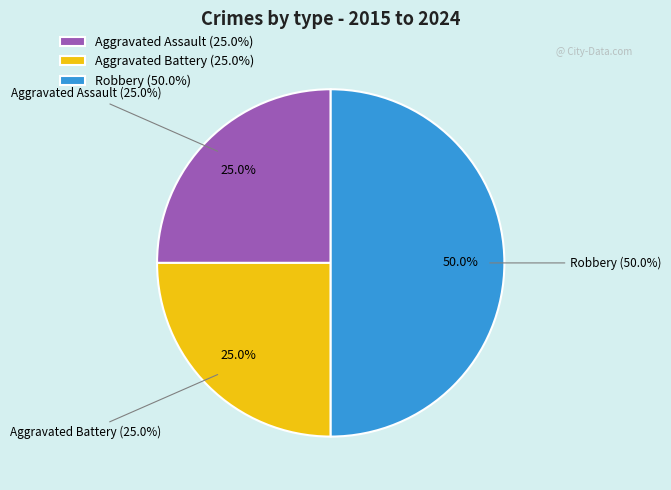

How many segments does this pie chart have?

3